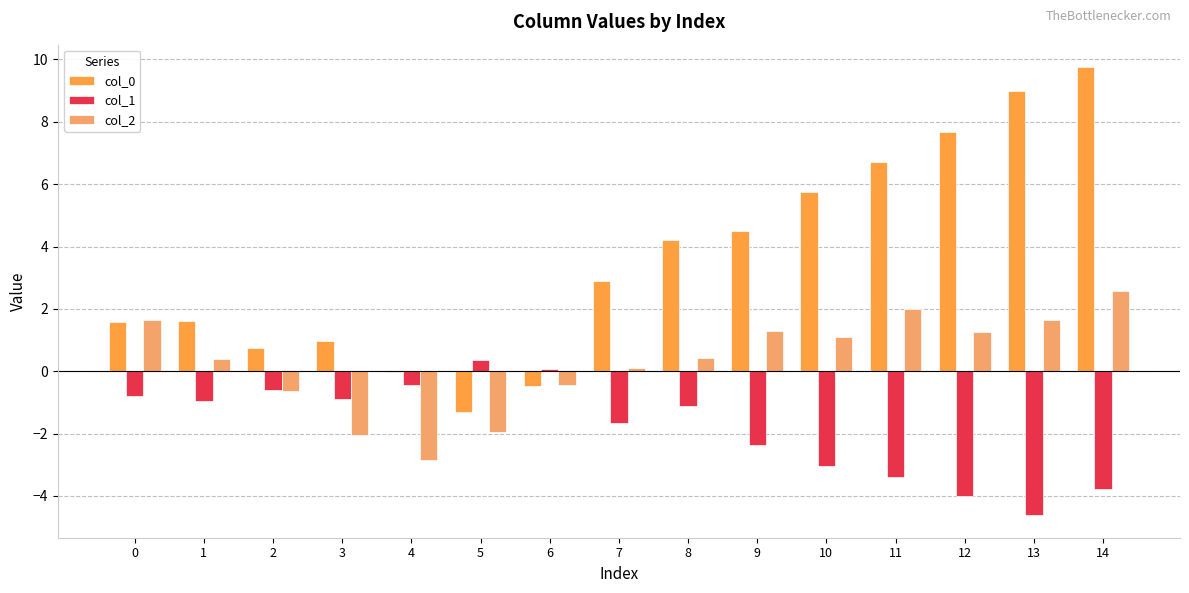

What is the total value across all series at 10?

3.8